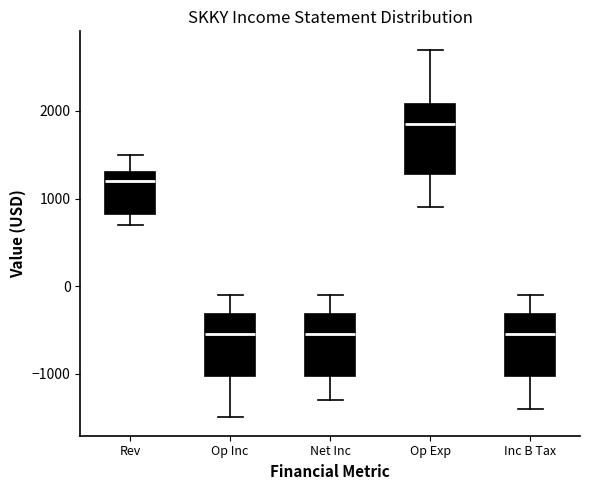

Where is the lower edge of the box for Inc B Tax on the y-axis? The values are not printed on the chart, so give them approximately, as read against the axis.

-1000